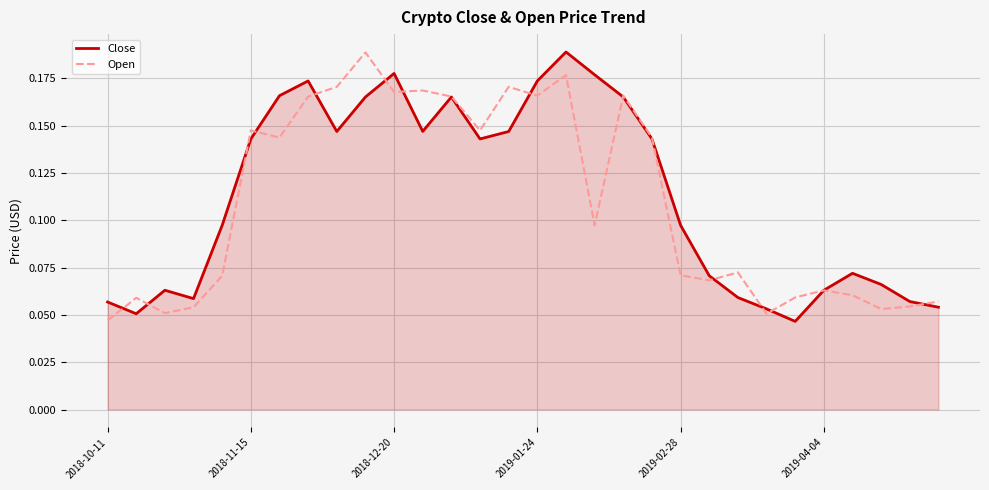

How many interior local peaks does the Close series have?

6